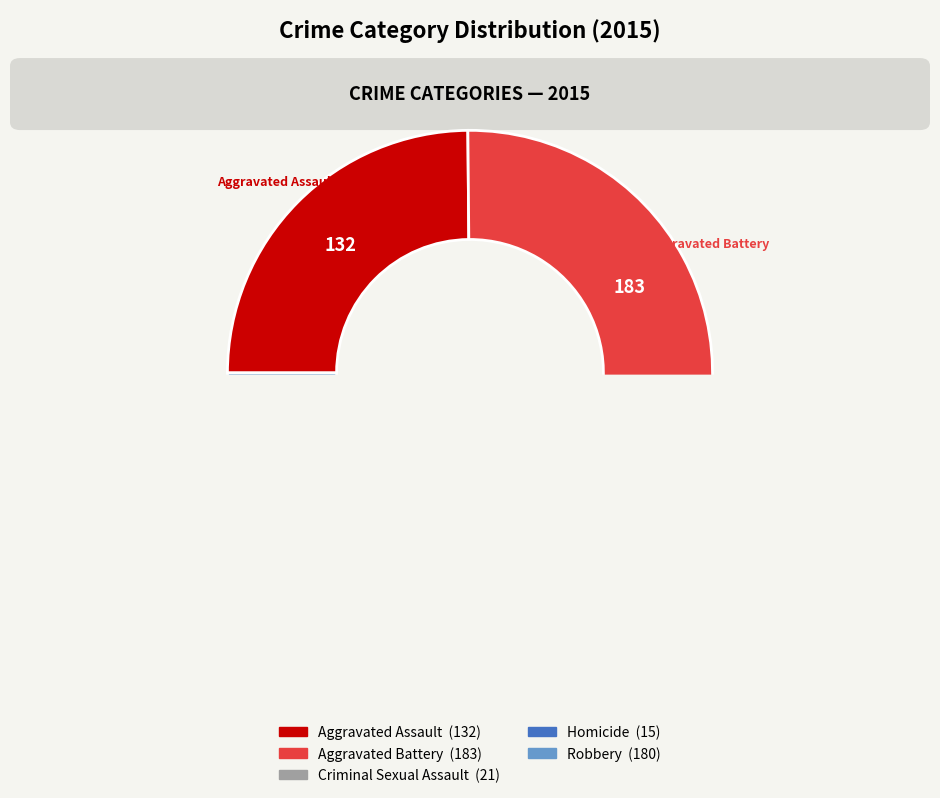

To the nearest percent, what percentage of the pie is Homicide?

3%